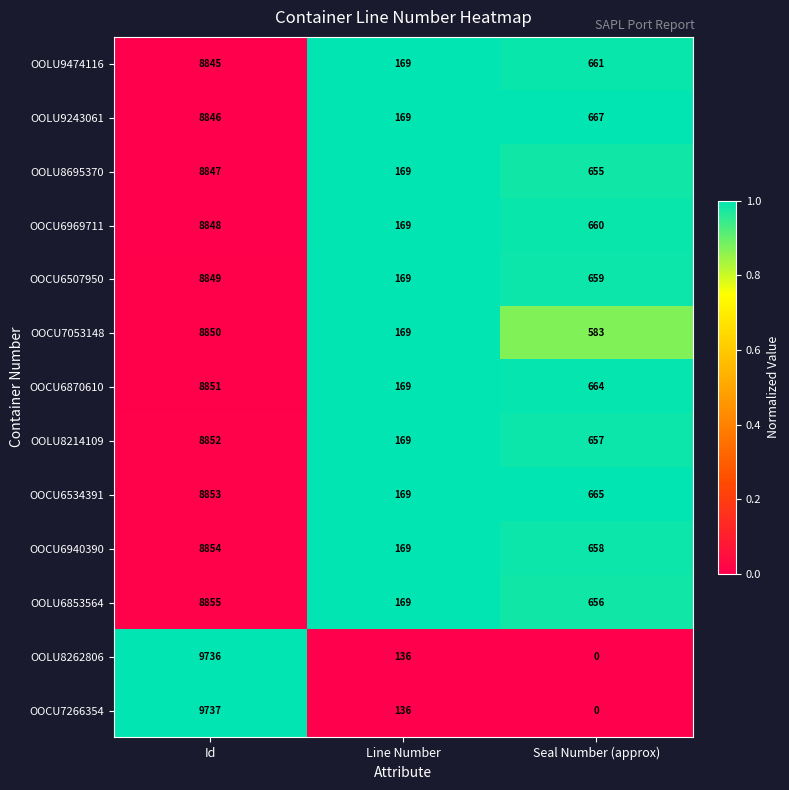

The OOCU7053148 series shows 583 at Seal Number (approx). True or false?

True